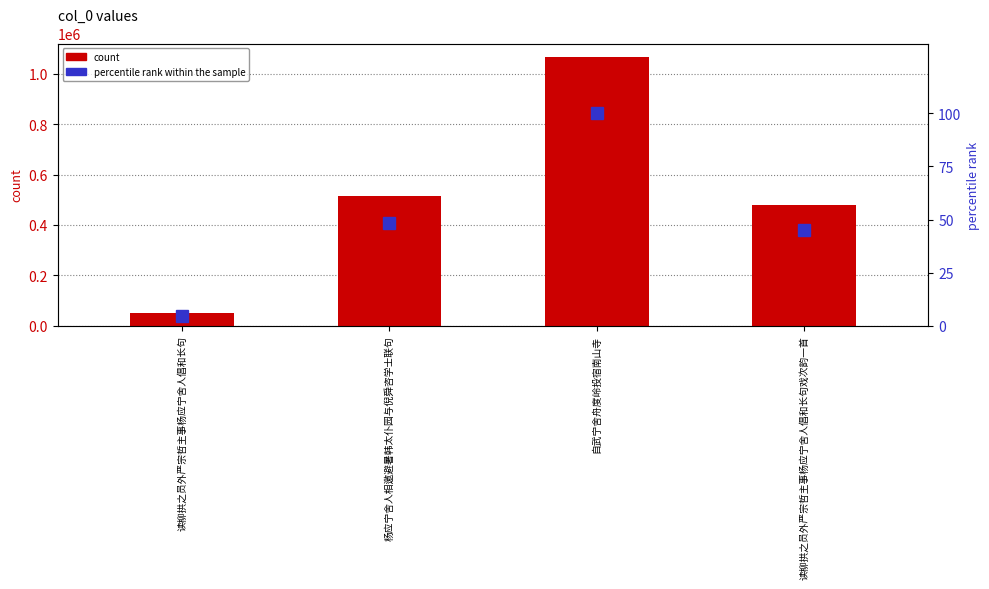

What is the label of the 3rd bar from the right?

杨应宁舍人相邀避暑韩太仆园与倪舜咨学士联句